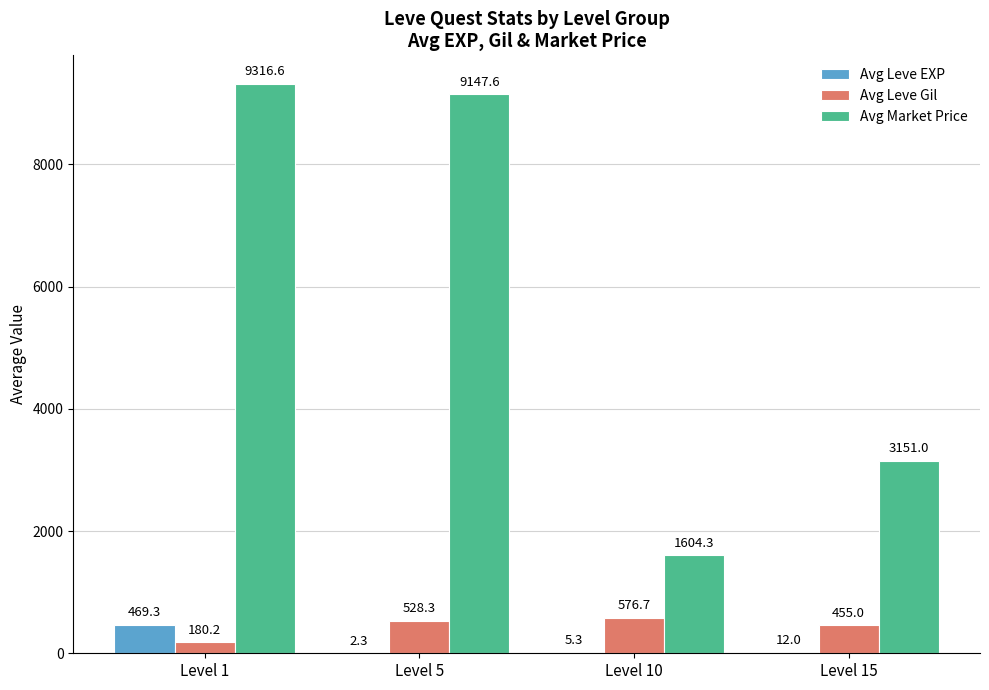

Is the value of Avg Market Price at Level 15 greater than the value of Avg Leve EXP at Level 10?

Yes